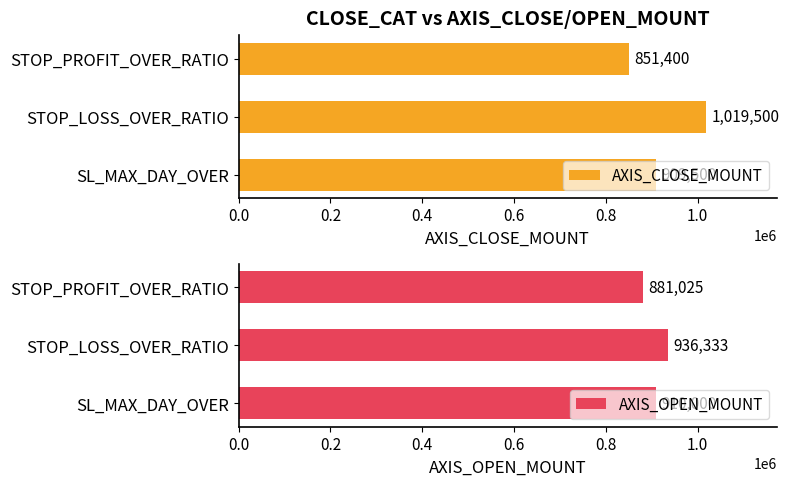

What are all the series names shown in the legend?

AXIS_CLOSE_MOUNT, AXIS_OPEN_MOUNT